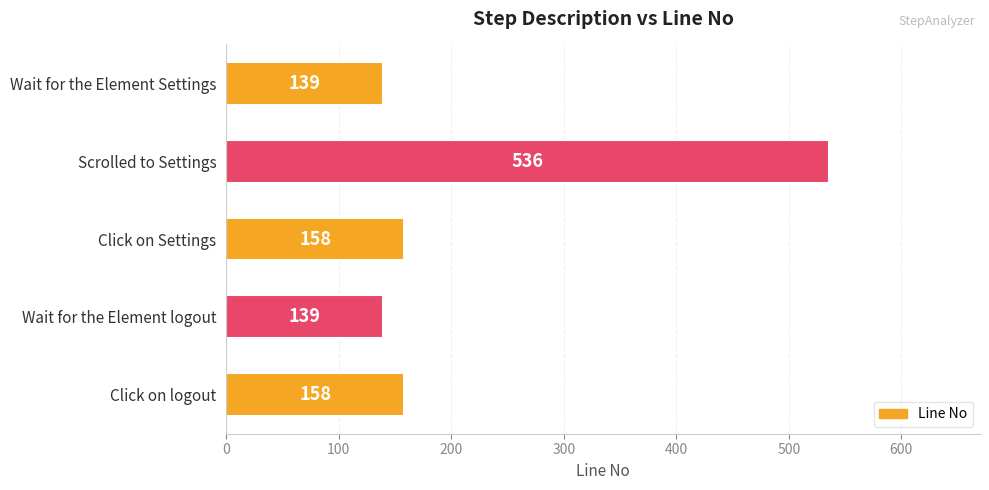

Reading top to bottom, what are all the values shown in this chart?

Wait for the Element Settings=139	Scrolled to Settings=536	Click on Settings=158	Wait for the Element logout=139	Click on logout=158